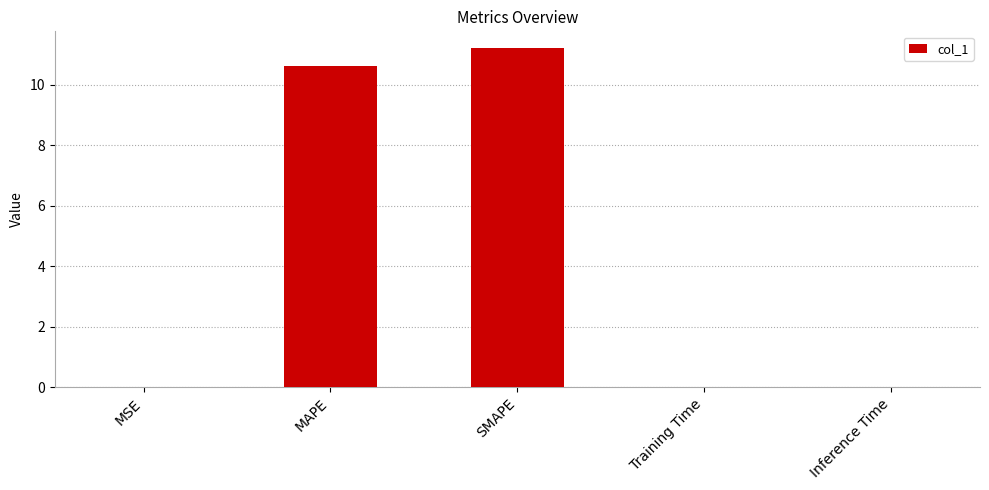

Which has a higher value, SMAPE or MAPE?

SMAPE